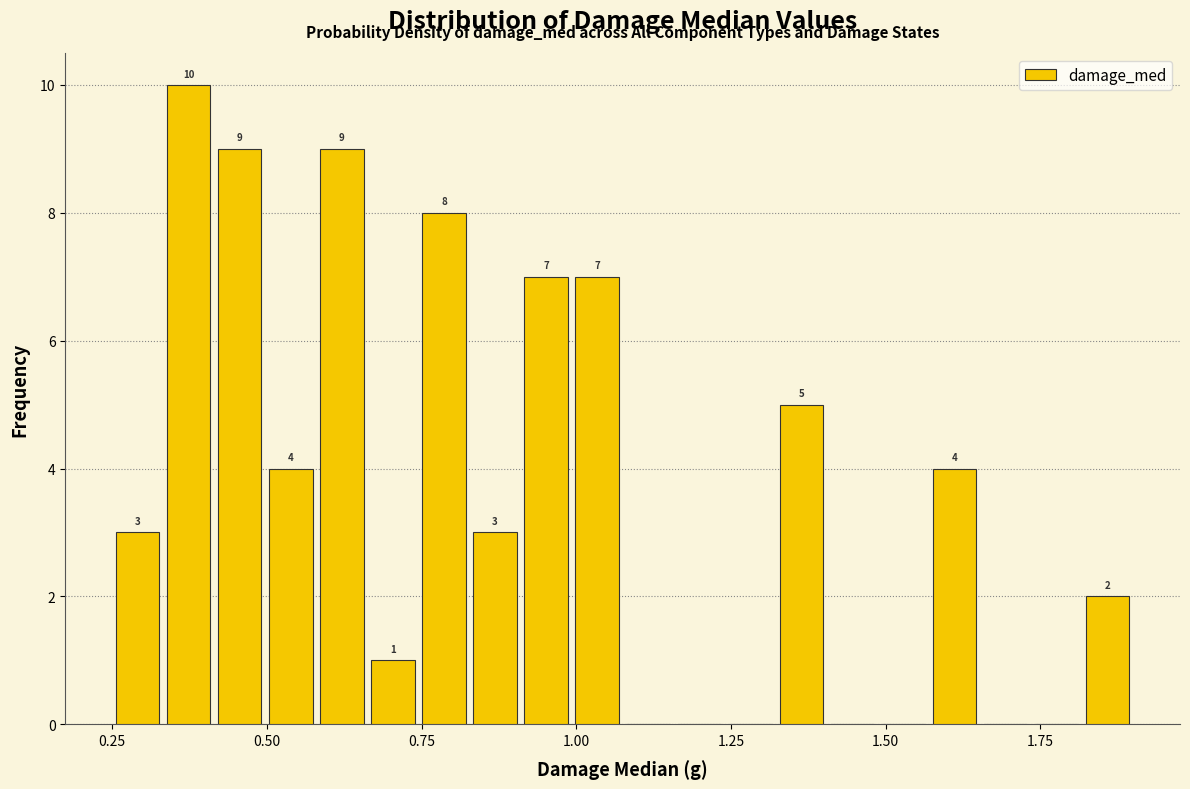

Read against the x-axis, roughly where is the centre of the tallest bar?

0.35